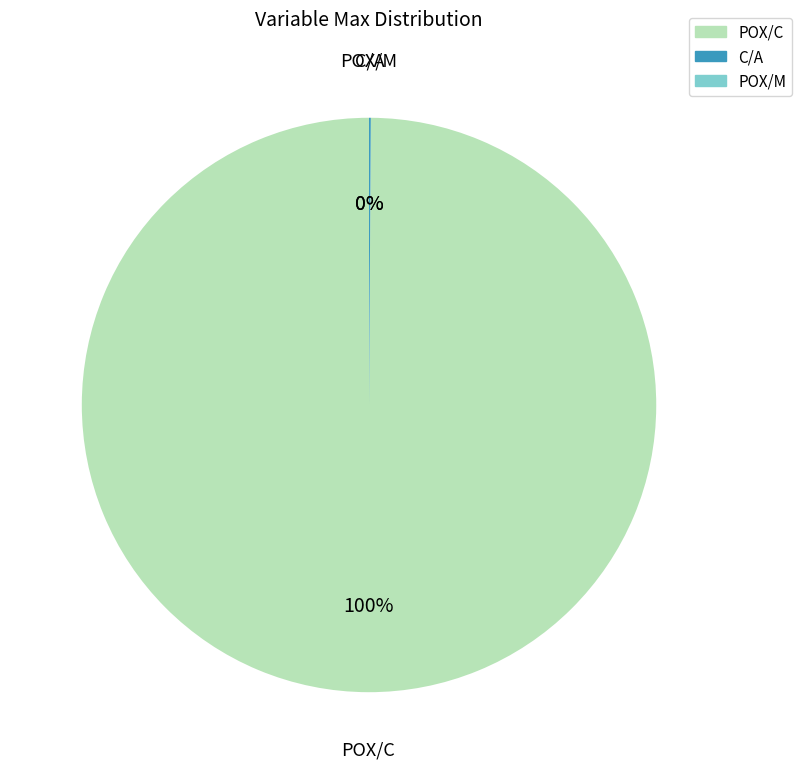

What percentage is the POX/C slice, to the nearest percent?

100%